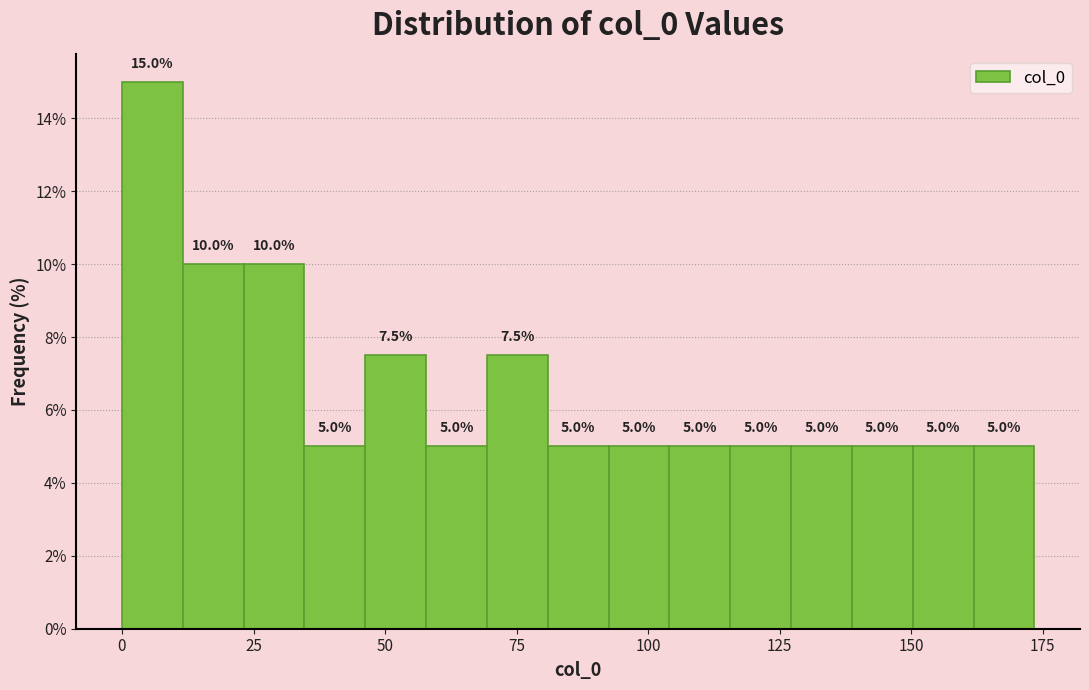

Read against the x-axis, roughly where is the centre of the tallest bar?

5